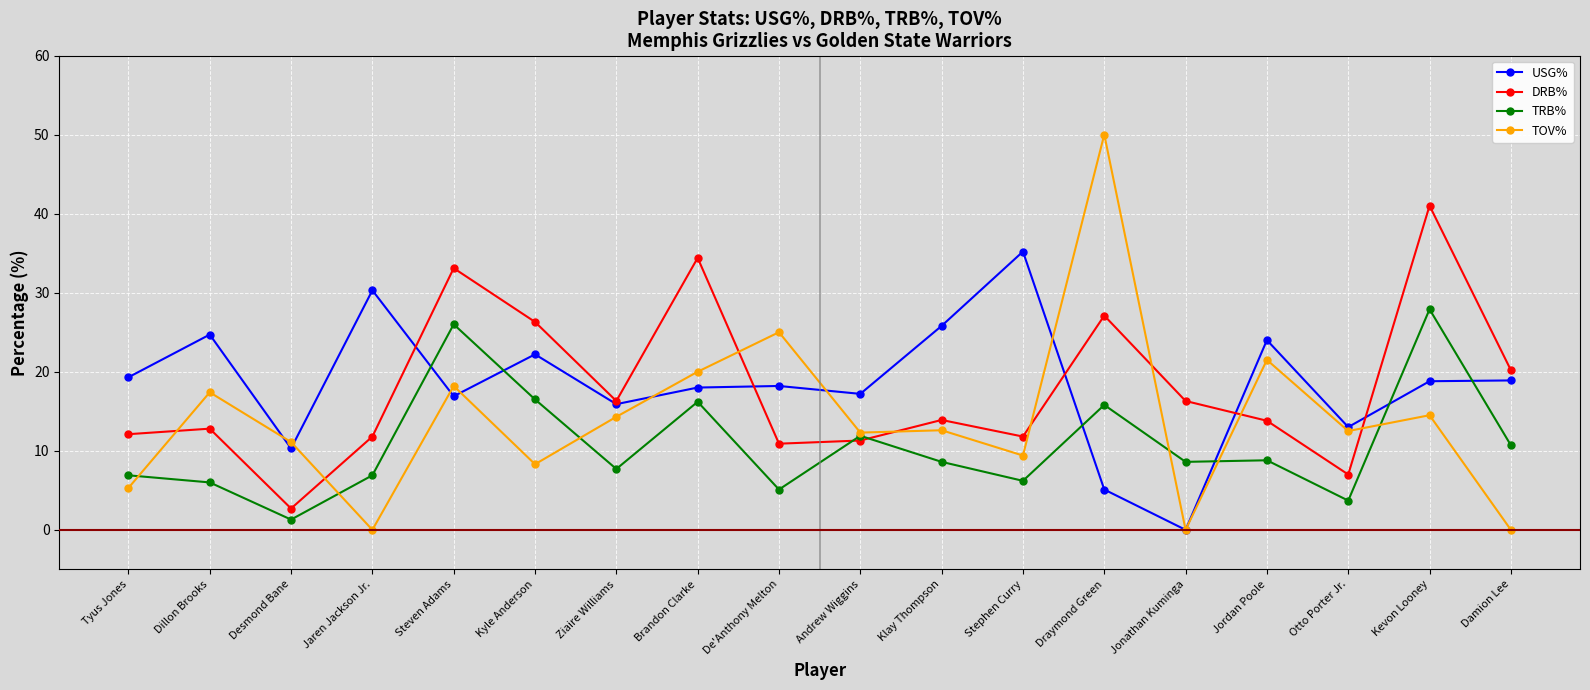

What is the average value of the USG% series?

18.5